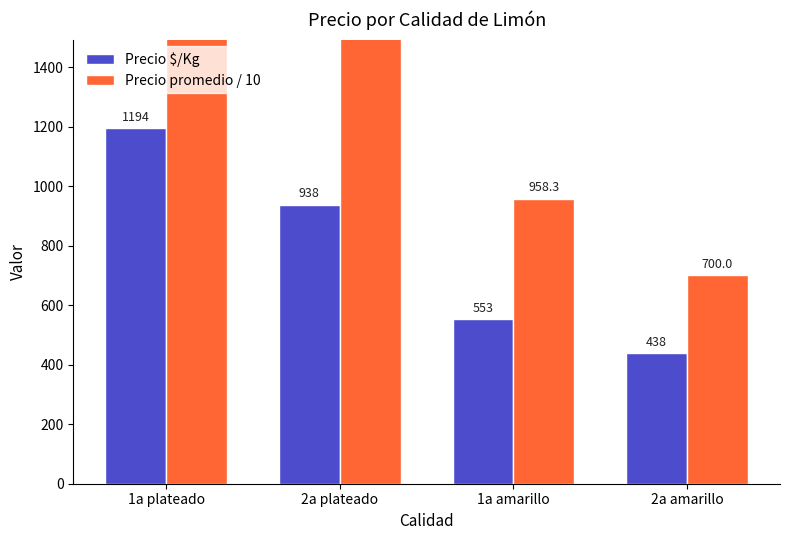

How many data points in Precio $/Kg are less than 938?

2